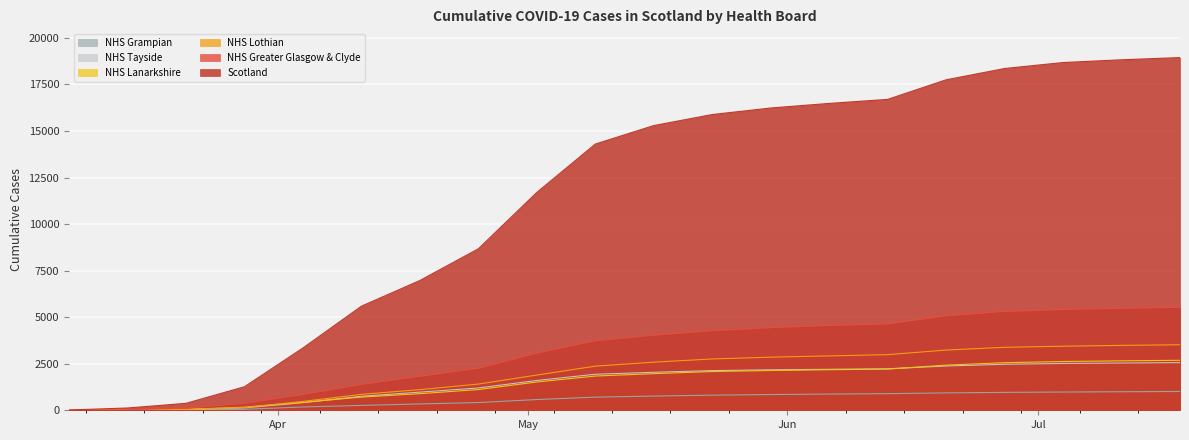

Reading left to right, transcribe all the data shown in this chart.

Scotland: 2020-03-07=16	2020-03-14=123	2020-03-21=373	2020-03-28=1264	2020-04-04=3345	2020-04-11=5590	2020-04-18=6969	2020-04-25=8672	2020-05-02=11699	2020-05-09=14296	2020-05-16=15290	2020-05-23=15883	2020-05-30=16234	2020-06-06=16480	2020-06-13=16697	2020-06-20=17748	2020-06-27=18354	2020-07-04=18676	2020-07-11=18823	2020-07-18=18943
NHS Greater Glasgow & Clyde: 2020-03-07=0	2020-03-14=31	2020-03-21=110	2020-03-28=376	2020-04-04=851	2020-04-11=1387	2020-04-18=1827	2020-04-25=2256	2020-05-02=3071	2020-05-09=3735	2020-05-16=4033	2020-05-23=4277	2020-05-30=4437	2020-06-06=4555	2020-06-13=4637	2020-06-20=5074	2020-06-27=5309	2020-07-04=5414	2020-07-11=5476	2020-07-18=5531
NHS Lothian: 2020-03-07=0	2020-03-14=25	2020-03-21=44	2020-03-28=151	2020-04-04=476	2020-04-11=856	2020-04-18=1108	2020-04-25=1407	2020-05-02=1891	2020-05-09=2369	2020-05-16=2585	2020-05-23=2756	2020-05-30=2853	2020-06-06=2920	2020-06-13=2987	2020-06-20=3234	2020-06-27=3382	2020-07-04=3440	2020-07-11=3486	2020-07-18=3519
NHS Lanarkshire: 2020-03-07=0	2020-03-14=10	2020-03-21=49	2020-03-28=165	2020-04-04=427	2020-04-11=707	2020-04-18=892	2020-04-25=1113	2020-05-02=1520	2020-05-09=1838	2020-05-16=1967	2020-05-23=2081	2020-05-30=2136	2020-06-06=2178	2020-06-13=2213	2020-06-20=2424	2020-06-27=2556	2020-07-04=2619	2020-07-11=2656	2020-07-18=2684
NHS Grampian: 2020-03-07=0	2020-03-14=9	2020-03-21=20	2020-03-28=52	2020-04-04=177	2020-04-11=261	2020-04-18=342	2020-04-25=415	2020-05-02=576	2020-05-09=706	2020-05-16=763	2020-05-23=812	2020-05-30=845	2020-06-06=871	2020-06-13=892	2020-06-20=934	2020-06-27=962	2020-07-04=980	2020-07-11=995	2020-07-18=1010
NHS Tayside: 2020-03-07=0	2020-03-14=11	2020-03-21=34	2020-03-28=127	2020-04-04=410	2020-04-11=753	2020-04-18=975	2020-04-25=1198	2020-05-02=1601	2020-05-09=1935	2020-05-16=2041	2020-05-23=2131	2020-05-30=2173	2020-06-06=2201	2020-06-13=2228	2020-06-20=2378	2020-06-27=2470	2020-07-04=2513	2020-07-11=2538	2020-07-18=2559